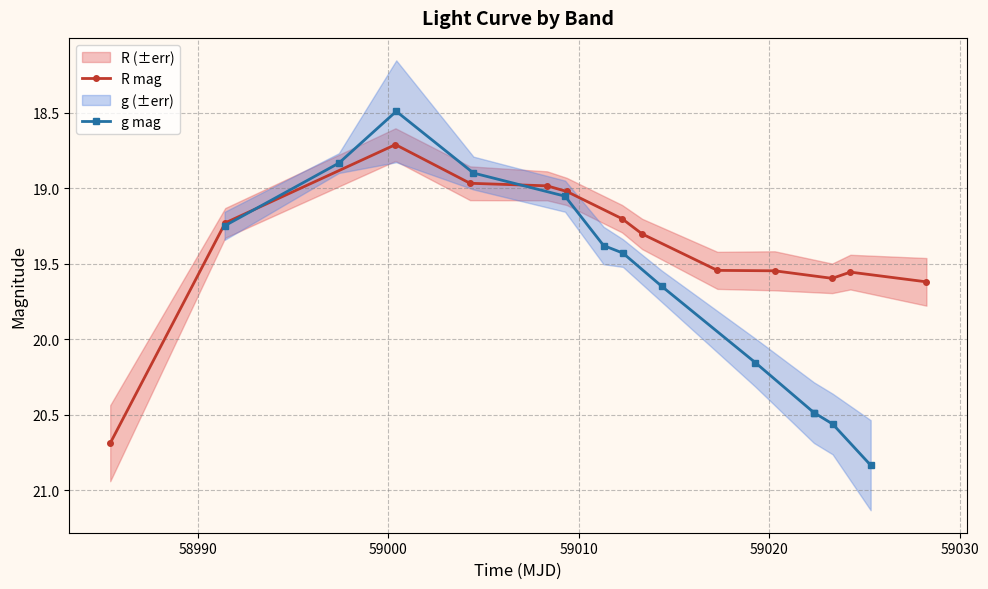

What is the value of the R mag point at the 2nd from the left?

19.2